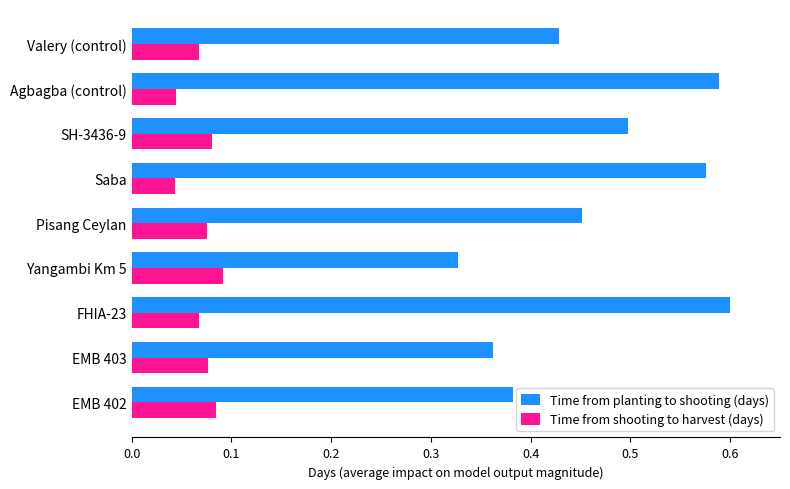

Is the value of Time from shooting to harvest (days) at SH-3436-9 greater than the value of Time from planting to shooting (days) at Pisang Ceylan?

No